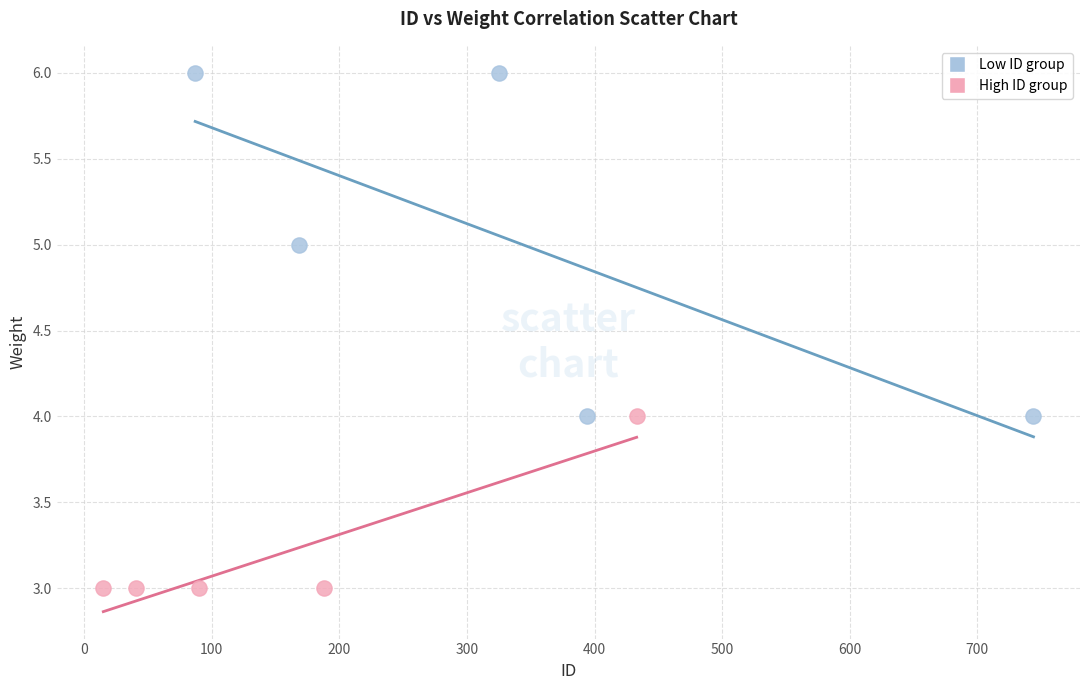

What are all the series names shown in the legend?

Low ID group, High ID group